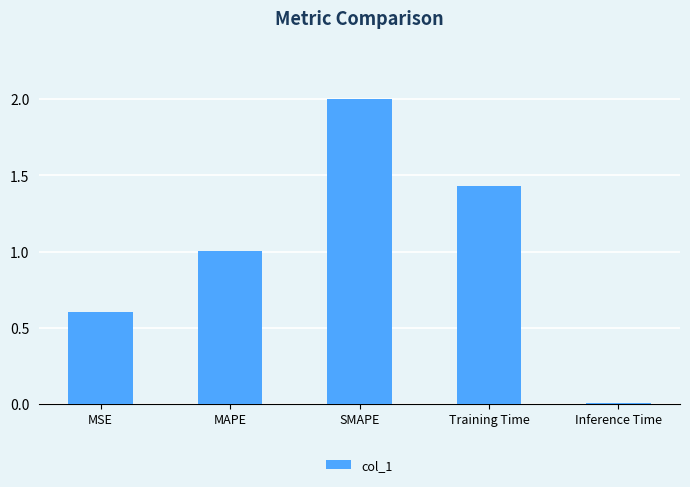

Is it true that the value at SMAPE is 2.0?

True